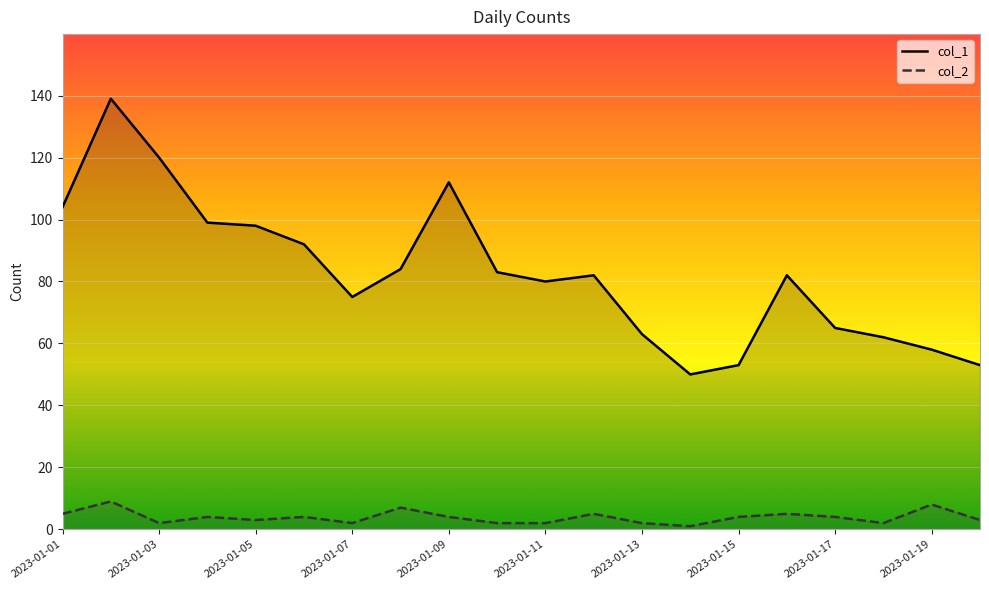

How many values in the col_2 series exceed 4?

6